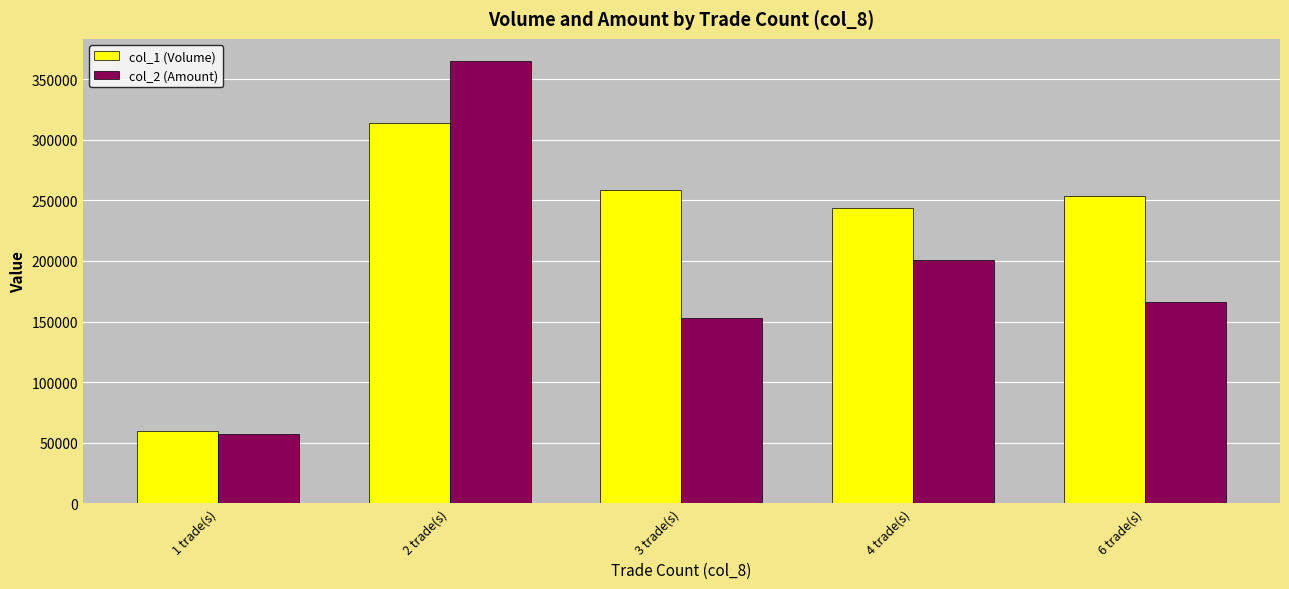

True or false: col_2 (Amount) has a value of 152910 at 3 trade(s).

True